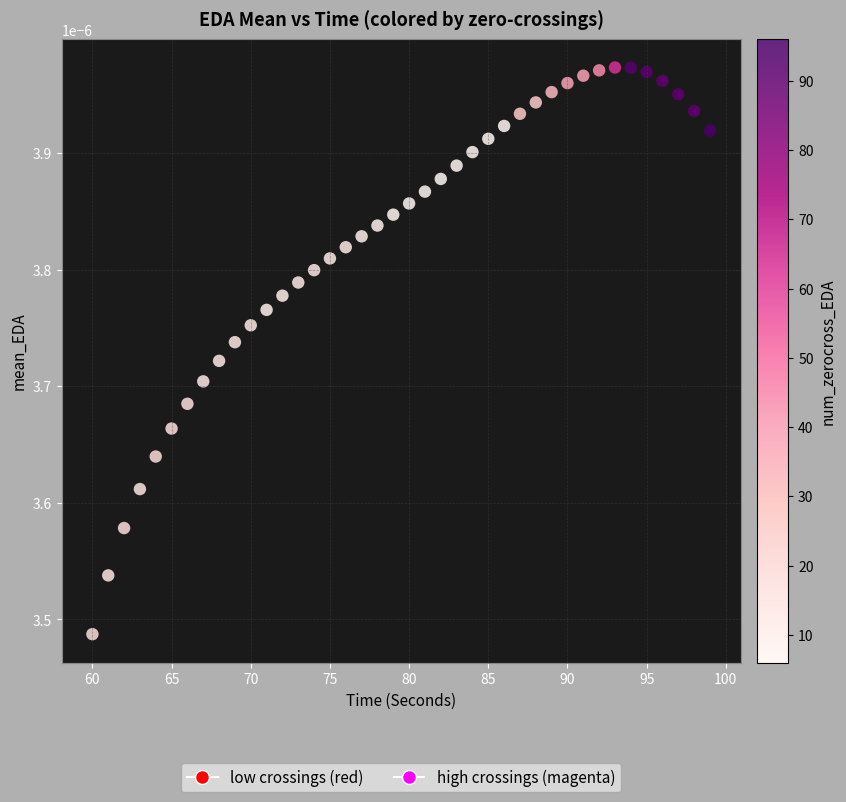

What is the range of X values (max minus min)?

39.0